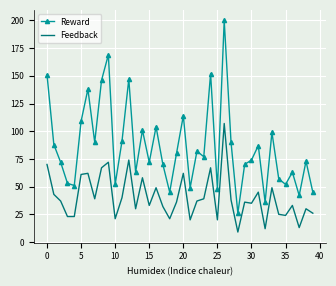

List the series in order of their peak value, highest first.

Reward, Feedback